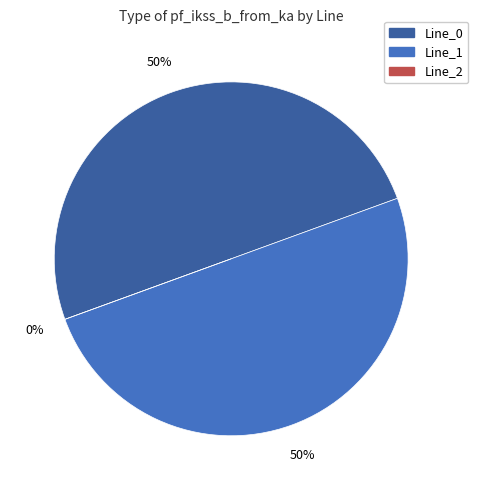

To the nearest percent, what is the difference between the largest and smallest slice percentages?

50%